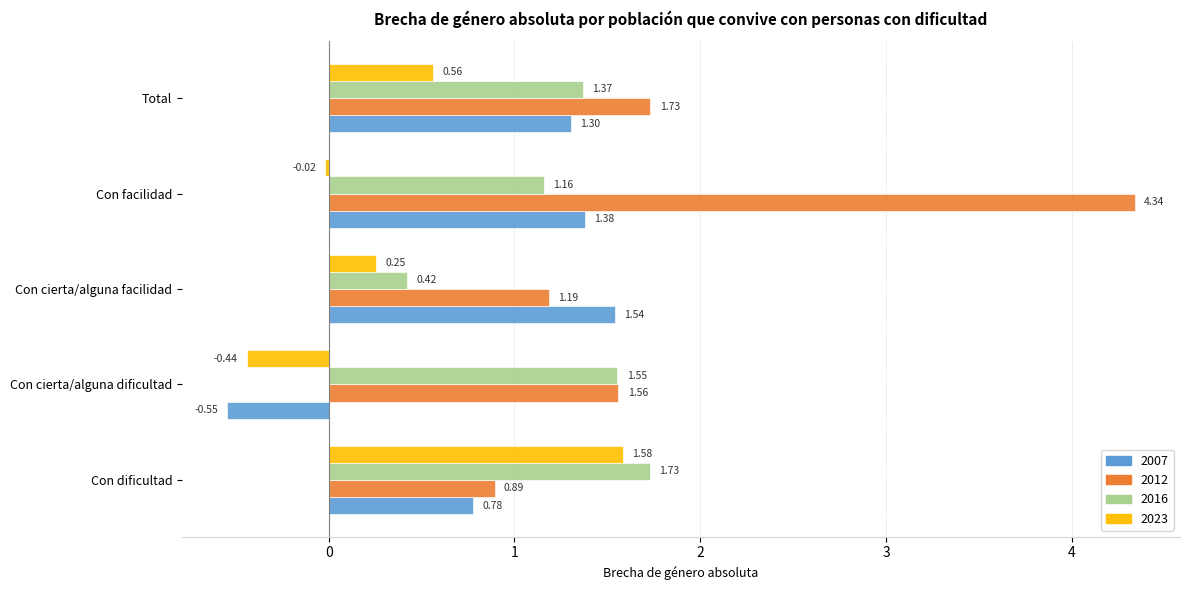

Rank the series by their maximum value, from lowest to highest.

2007, 2023, 2016, 2012